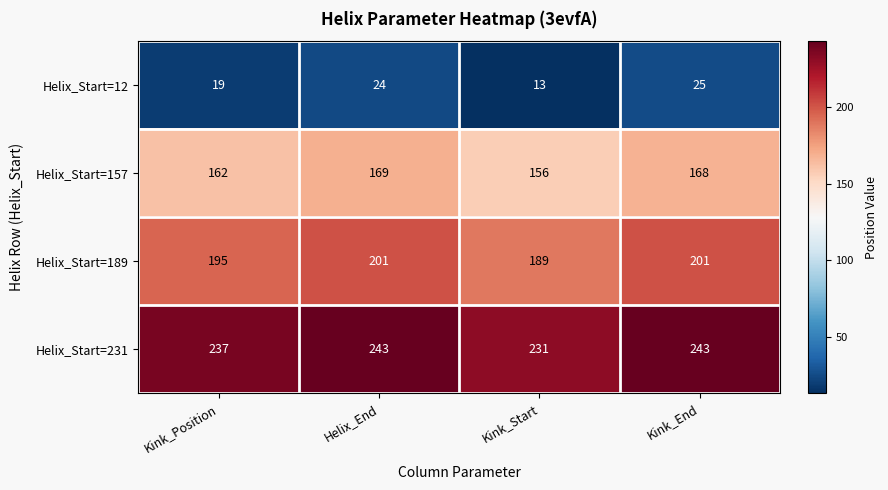

Reading left to right, transcribe all the data shown in this chart.

Helix_Start=12: Kink_Position=19	Helix_End=24	Kink_Start=13	Kink_End=25
Helix_Start=157: Kink_Position=162	Helix_End=169	Kink_Start=156	Kink_End=168
Helix_Start=189: Kink_Position=195	Helix_End=201	Kink_Start=189	Kink_End=201
Helix_Start=231: Kink_Position=237	Helix_End=243	Kink_Start=231	Kink_End=243